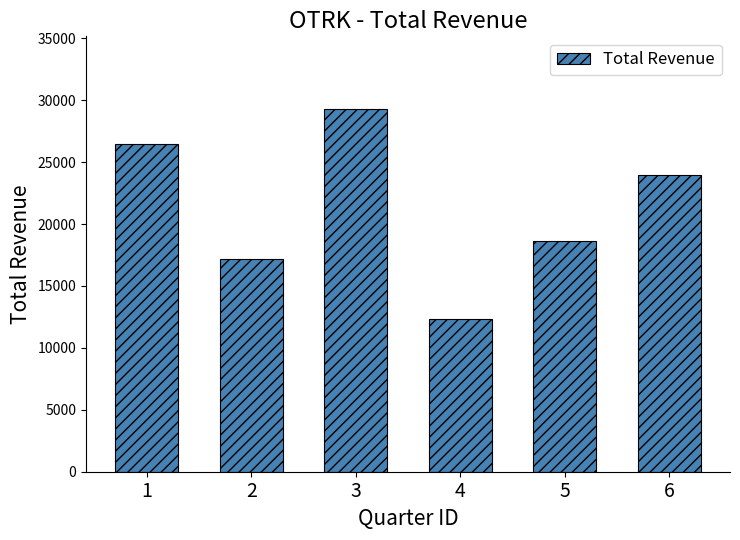

The value at 4 is 20210. True or false?

False